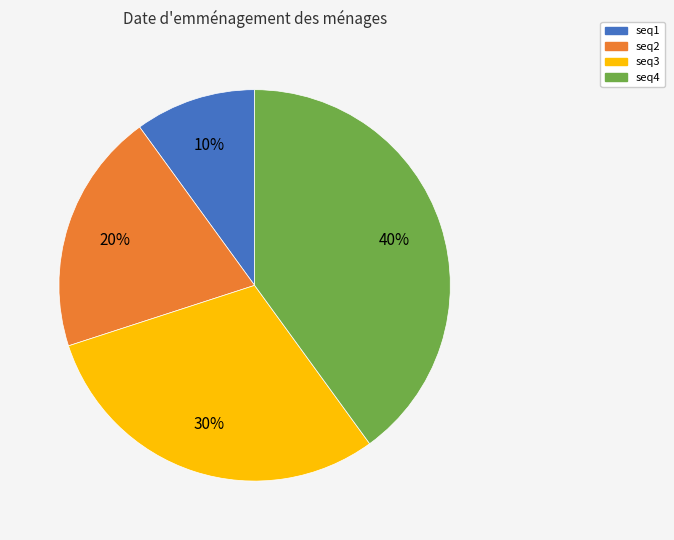

To the nearest percent, what is the difference between the largest and smallest slice percentages?

30%